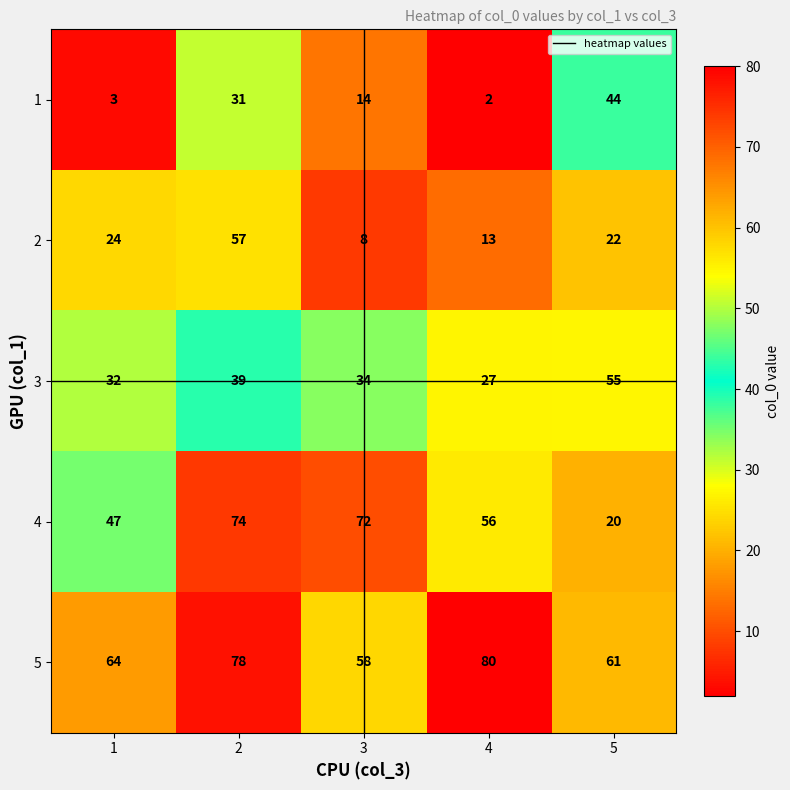

Which series has the widest spread of values?

4